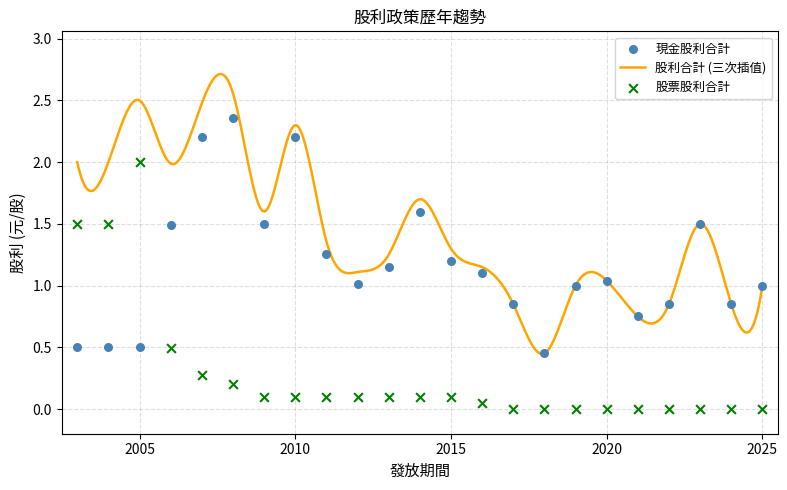

At which category is the sum across all series the highest?

2008